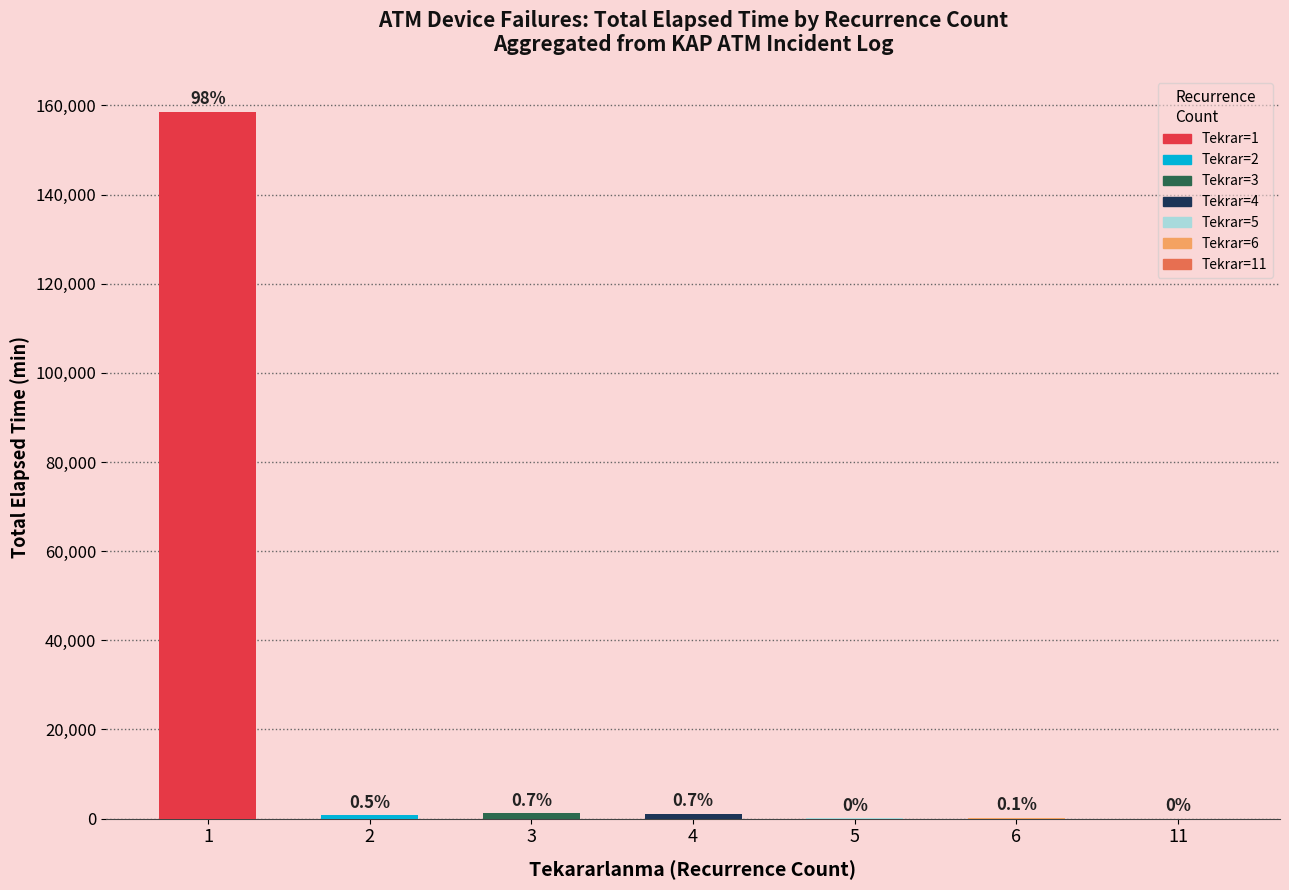

The chart shows a value of 1 at 11. True or false?

False